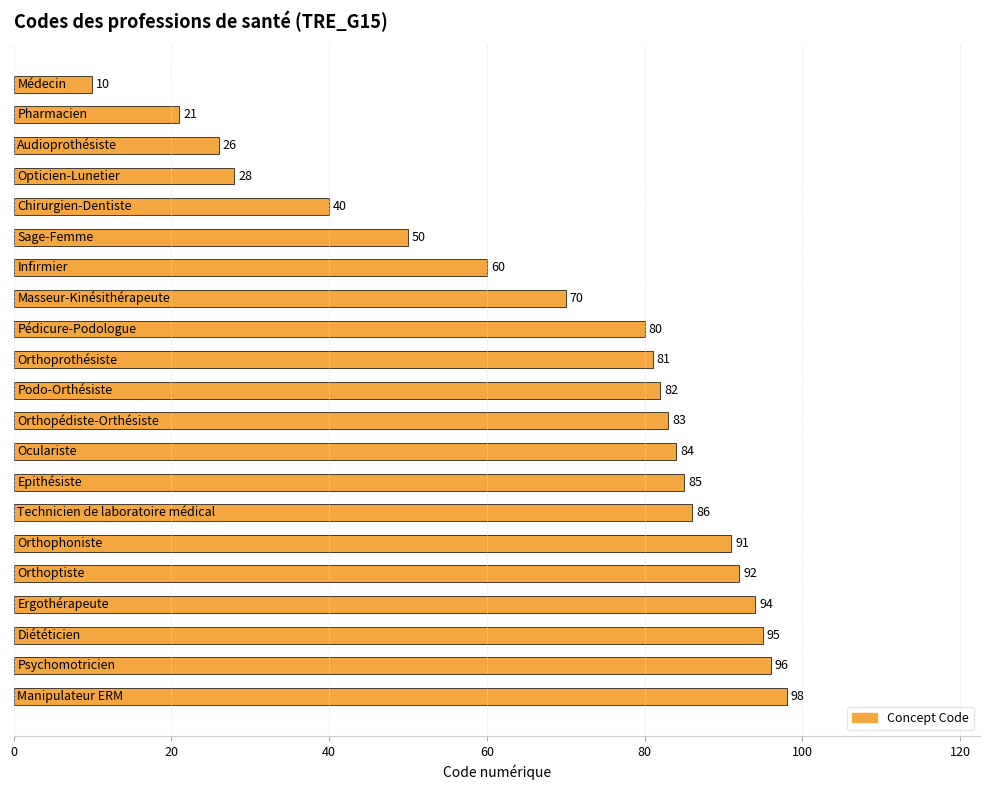

Reading top to bottom, what are all the values shown in this chart?

10	21	26	28	40	50	60	70	80	81	82	83	84	85	86	91	92	94	95	96	98